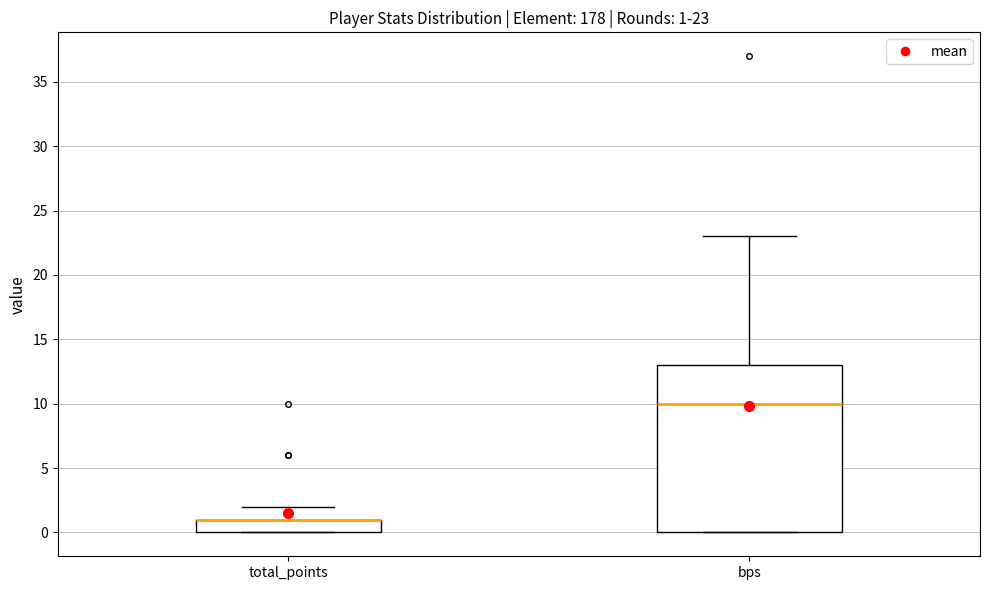

Which box is the tallest, from its lower edge to its upper edge?

bps